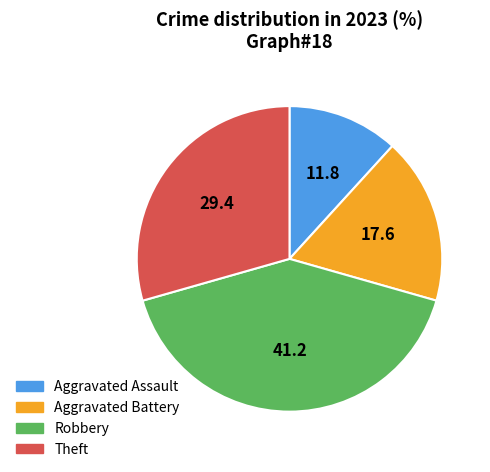

Do Robbery and Aggravated Battery together represent more than half of the pie?

Yes